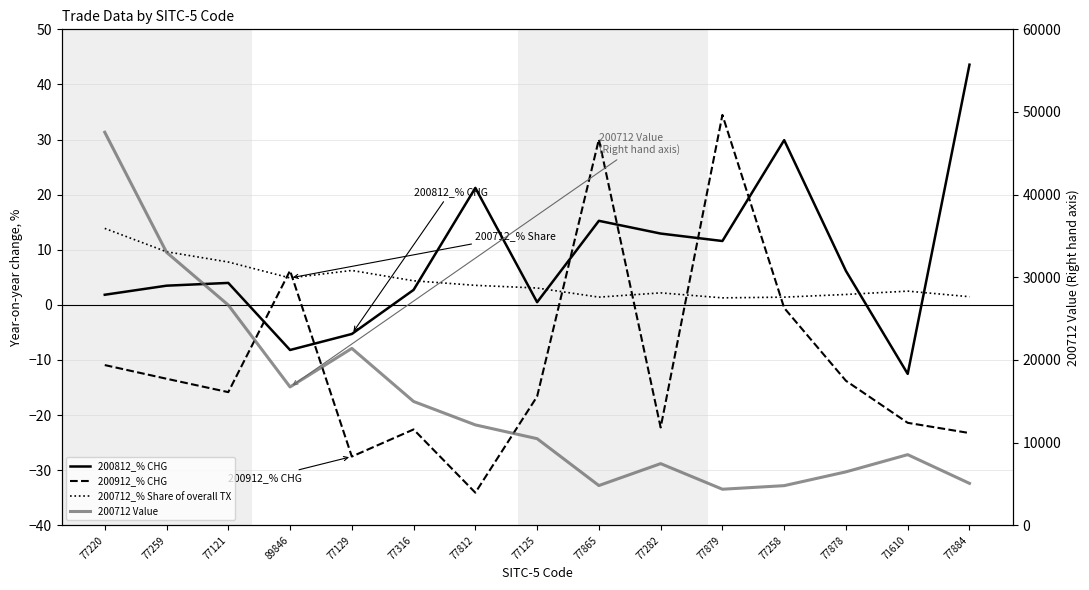

At which category does 200812_% CHG reach its first local valley?

89846